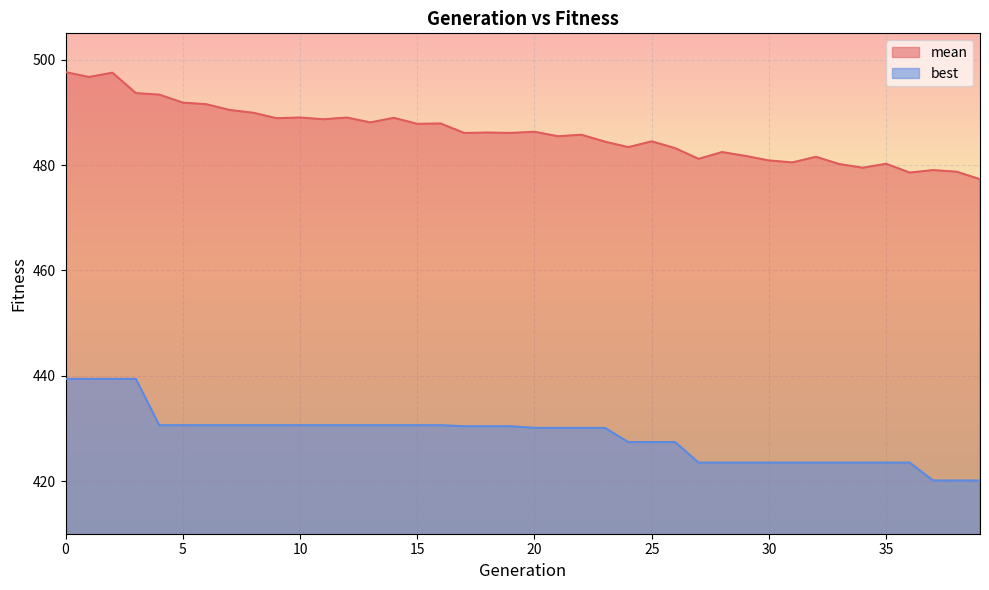

What is the greatest value displayed?

497.6